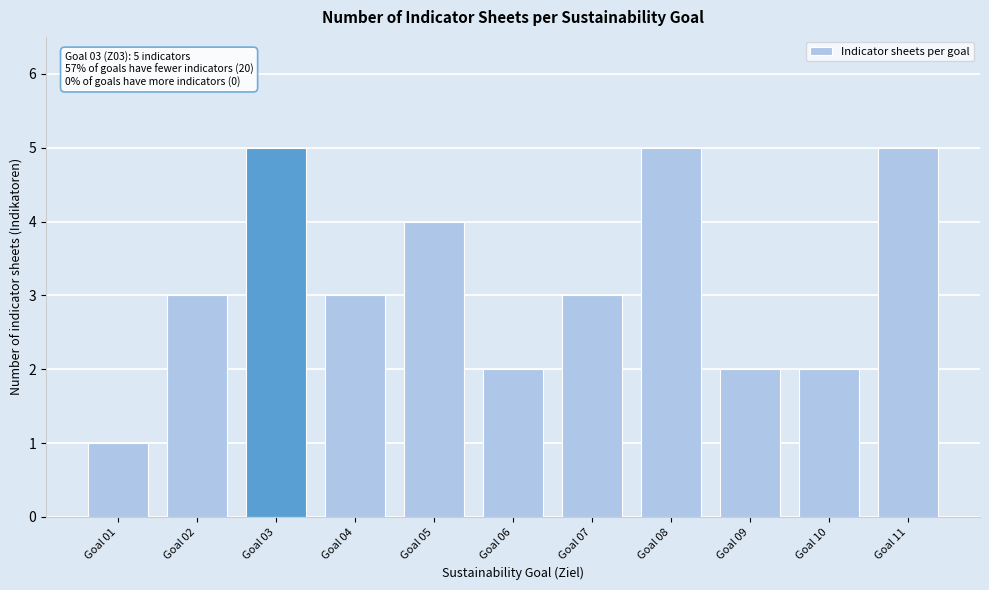

Reading left to right, list all the values displayed in this chart.

Goal 01=1	Goal 02=3	Goal 03=5	Goal 04=3	Goal 05=4	Goal 06=2	Goal 07=3	Goal 08=5	Goal 09=2	Goal 10=2	Goal 11=5